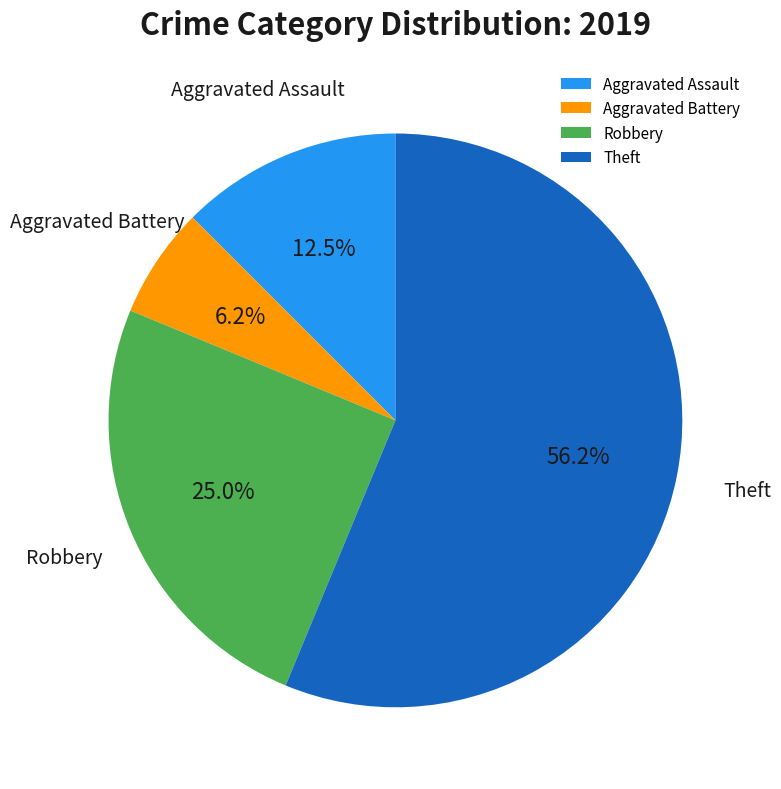

Is there any slice that represents more than half of the pie?

Yes